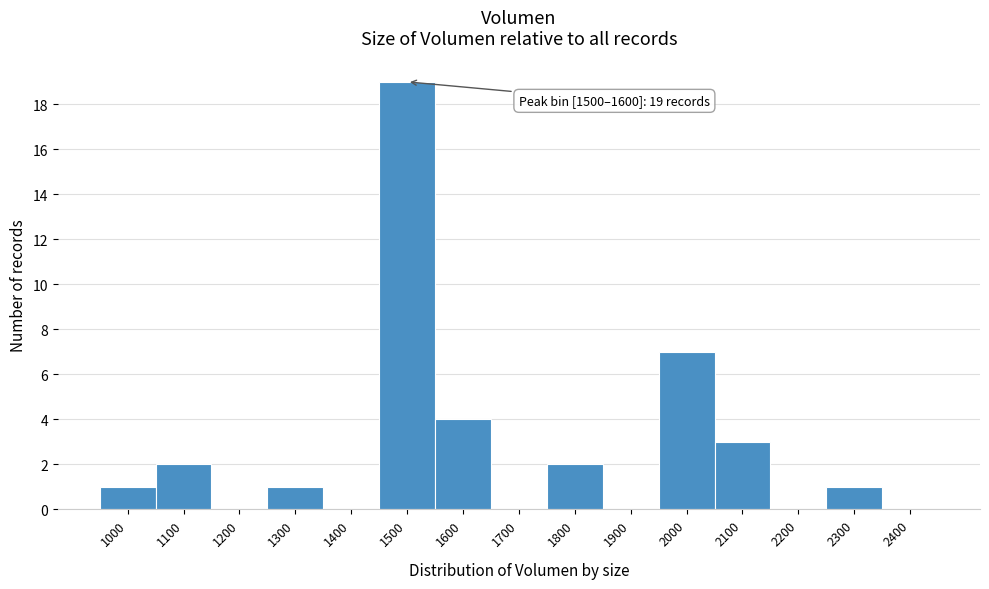

Reading right to left, transcribe all the data shown in this chart.

2400=0	2300=1	2200=0	2100=3	2000=7	1900=0	1800=2	1700=0	1600=4	1500=19	1400=0	1300=1	1200=0	1100=2	1000=1